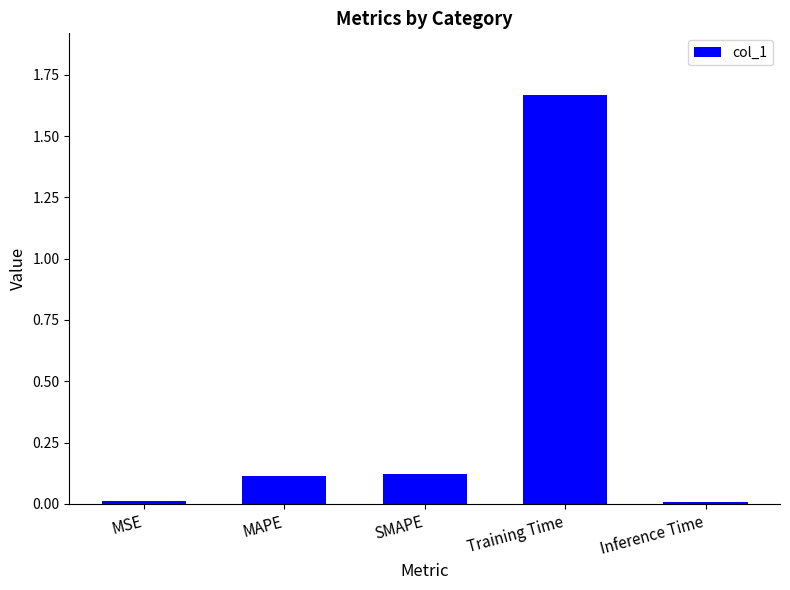

How many bars are there in total?

5